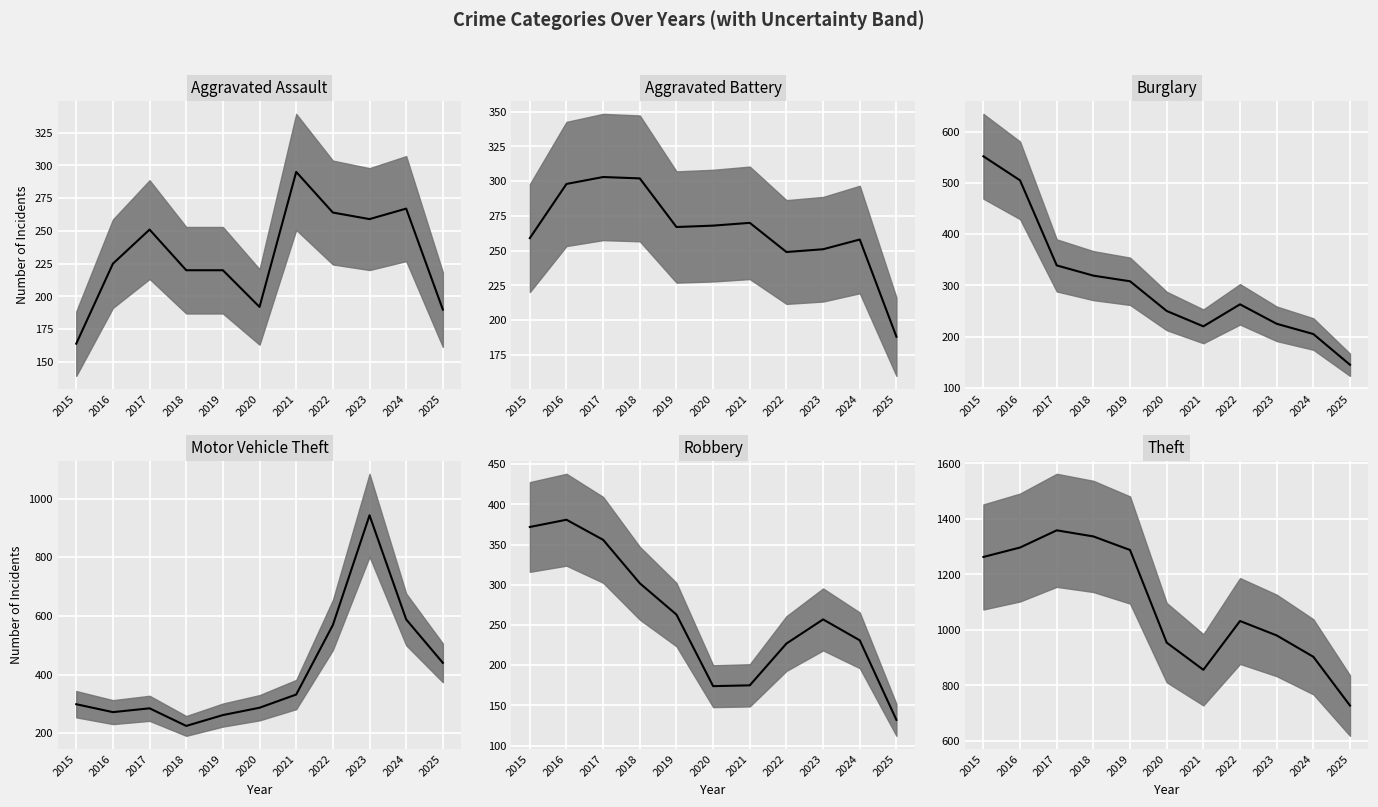

Which category has the highest value across all series?

2017